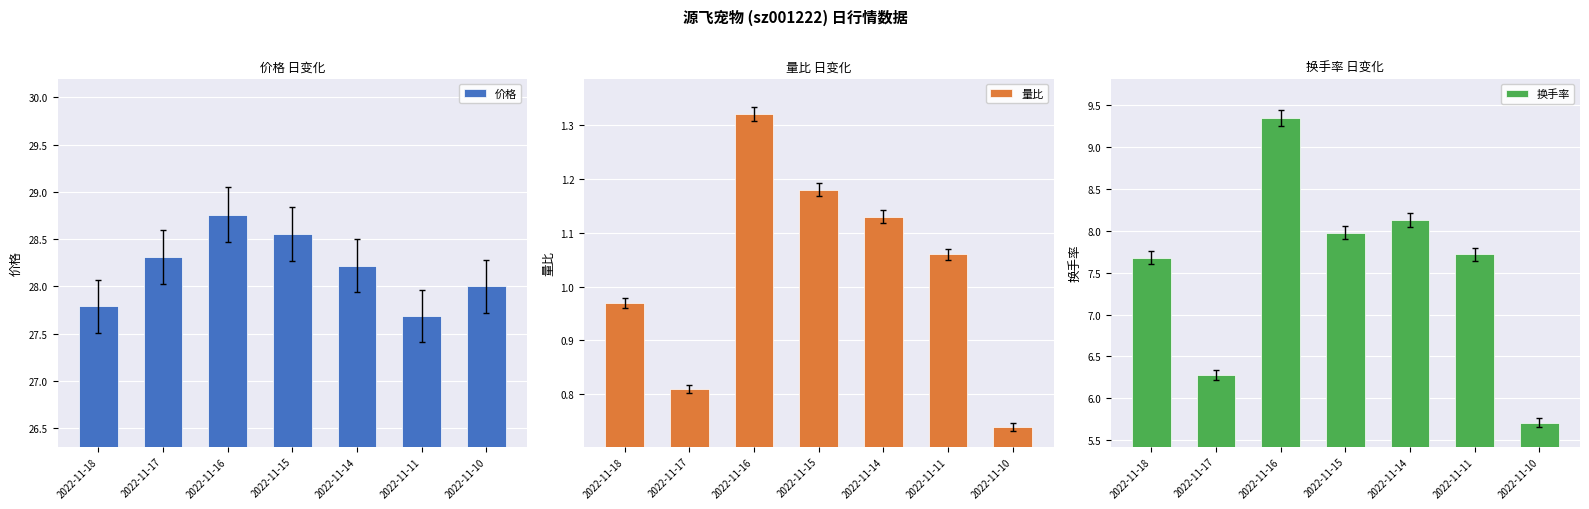

List the series in order of their peak value, lowest first.

量比, 换手率, 价格